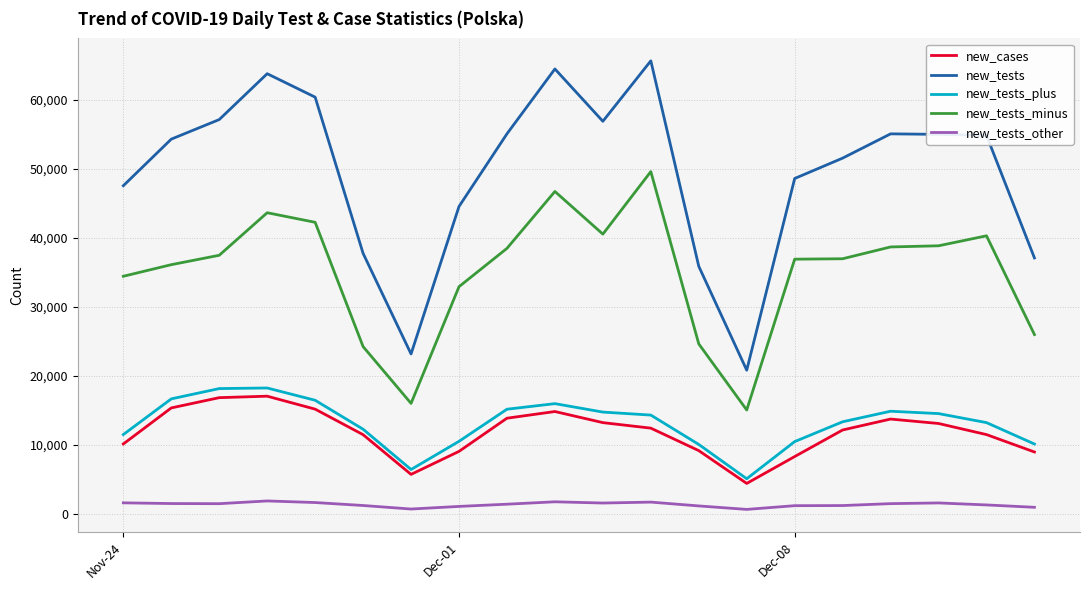

What is the maximum value for new_tests_plus?

18247